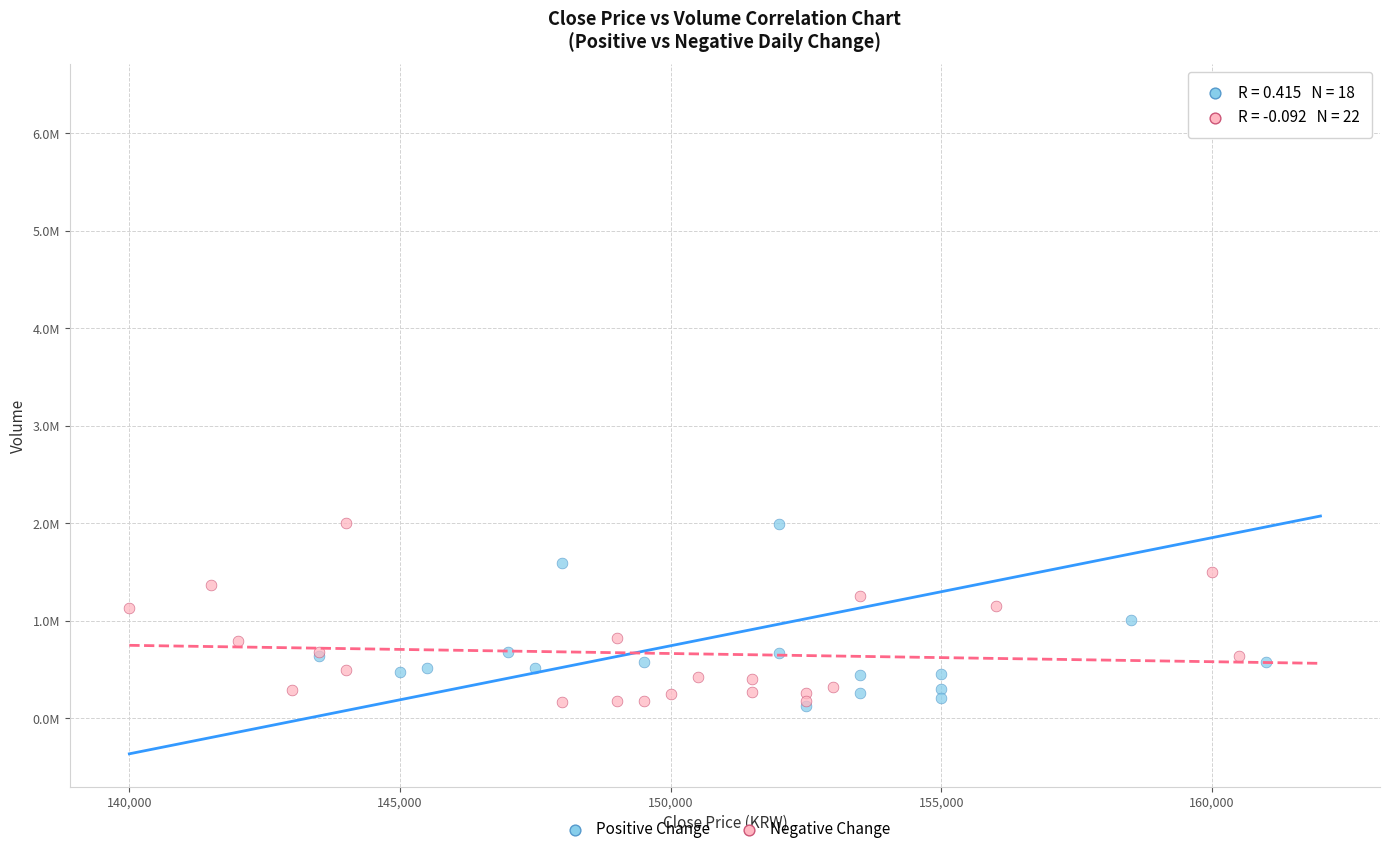

Which series reaches the maximum Y coordinate?

Positive Change